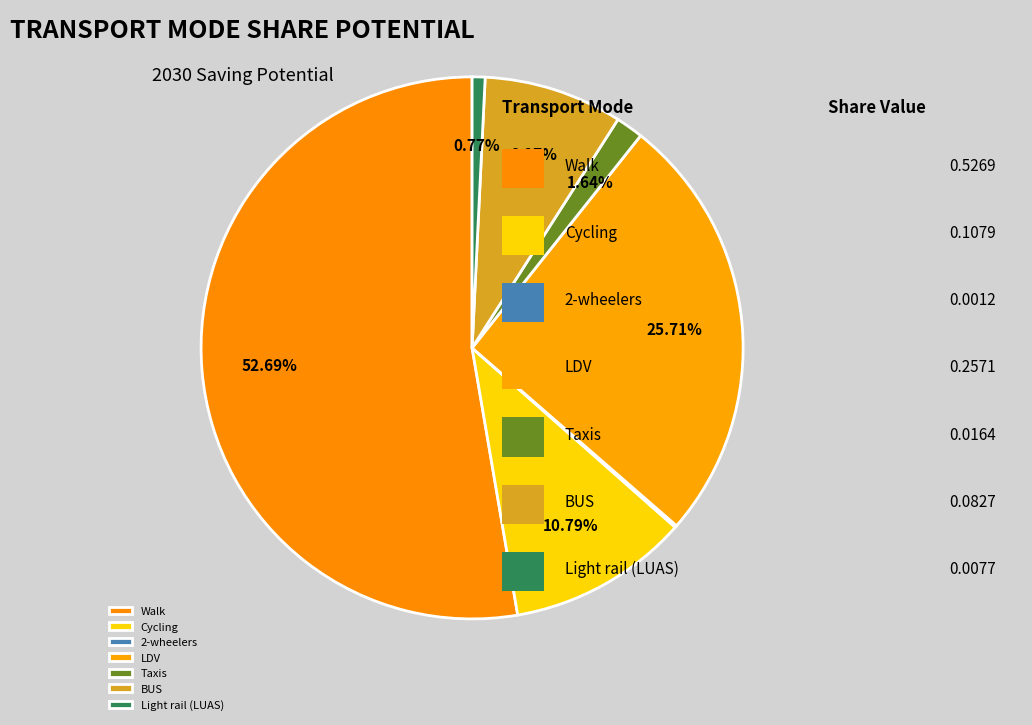

To the nearest percent, what percentage of the pie is Walk?

53%